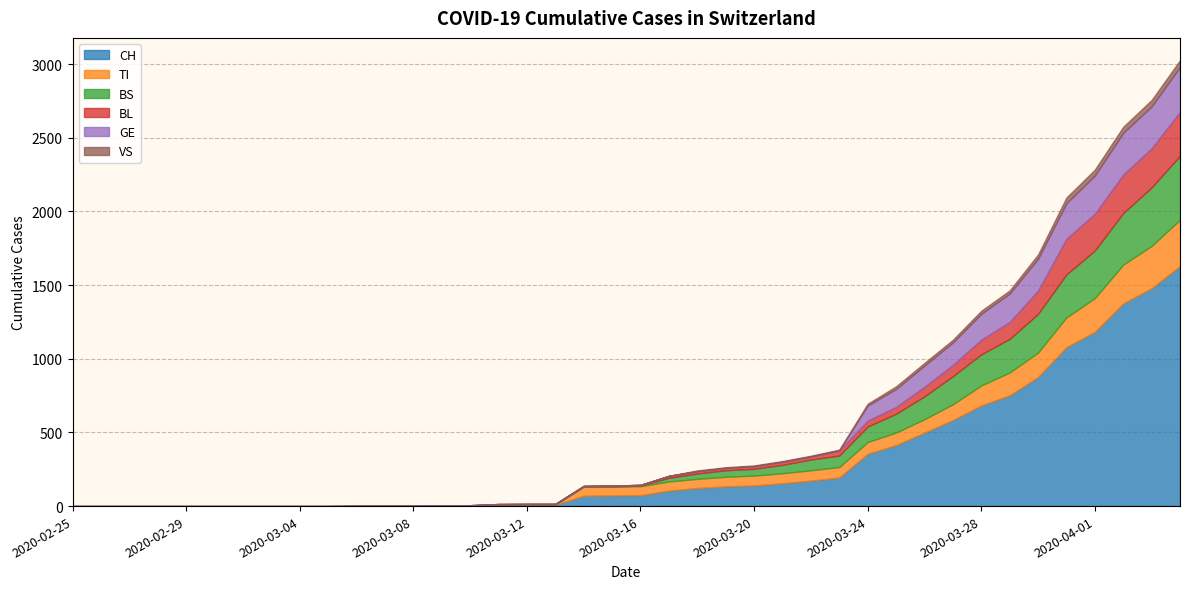

Which series has the largest total across all categories?

CH